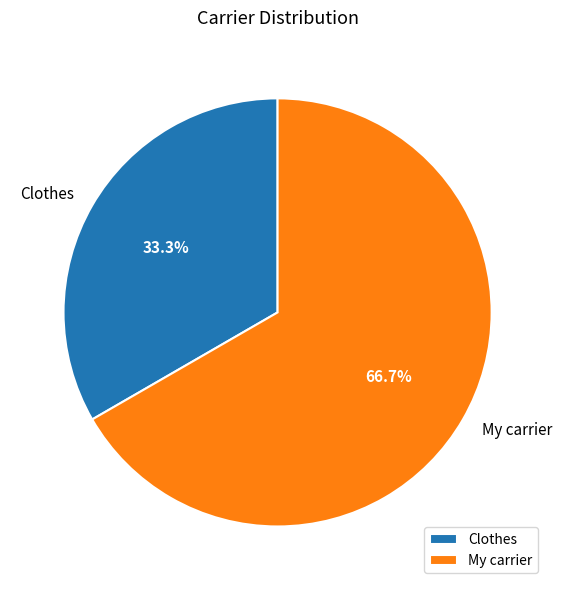

Which category has the biggest portion of the pie?

My carrier